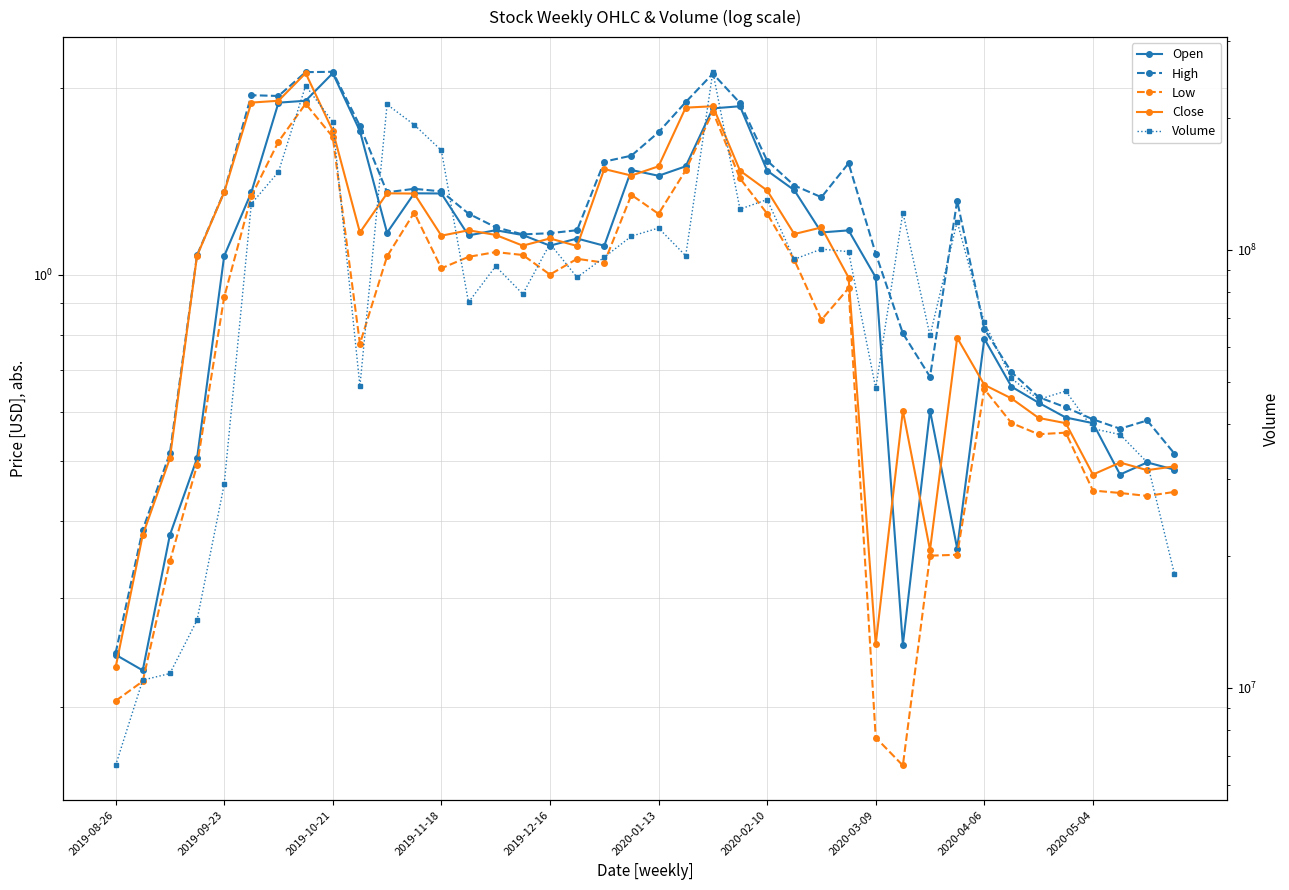

What is the sum of the Low values at 39 and 35?

1.0